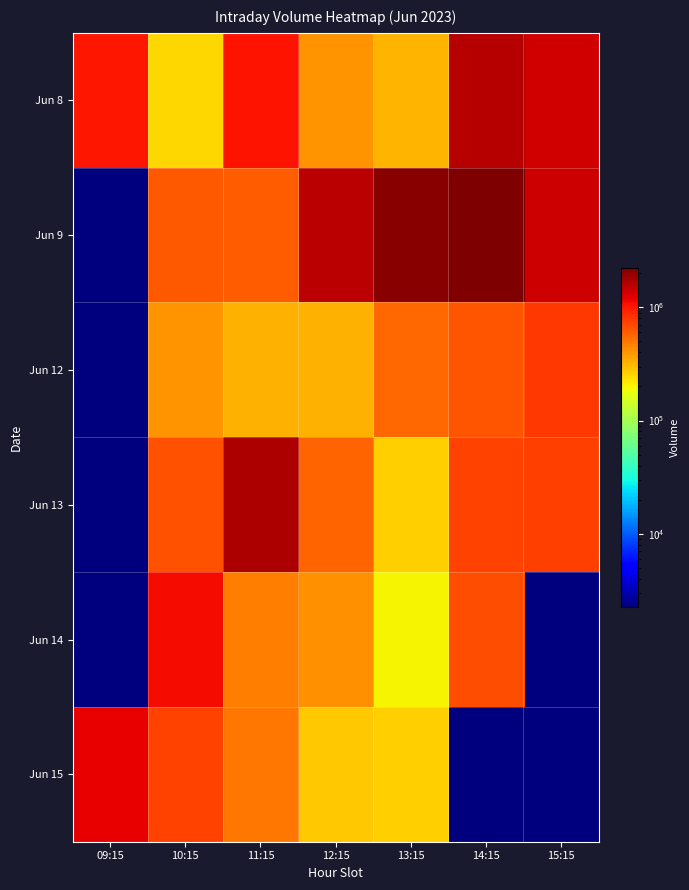

Reading left to right, list all the values displayed in this chart.

Jun 8: 09:15=1005726	10:15=250536	11:15=1051377	12:15=401682	13:15=318344	14:15=1593623	15:15=1362083
Jun 9: 09:15=1	10:15=621566	11:15=601962	12:15=1566115	13:15=2124369	14:15=2246817	15:15=1401894
Jun 12: 09:15=1	10:15=408564	11:15=323608	12:15=326654	13:15=556347	14:15=646476	15:15=787715
Jun 13: 09:15=1	10:15=649419	11:15=1687968	12:15=573172	13:15=265948	14:15=725153	15:15=753762
Jun 14: 09:15=1	10:15=1099312	11:15=470671	12:15=411470	13:15=201537	14:15=671405	15:15=1
Jun 15: 09:15=1177222	10:15=743108	11:15=495852	12:15=278951	13:15=263804	14:15=1	15:15=1